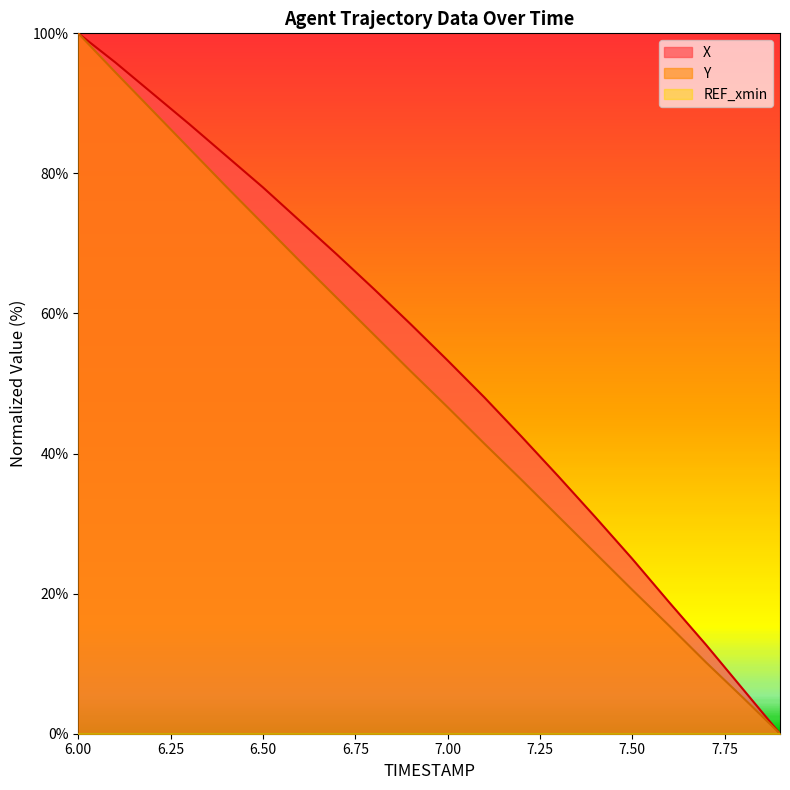

Reading left to right, what are all the values shown in this chart?

X: 6.0=100.0	6.1=95.9	6.2=91.5	6.3=87.1	6.4=82.5	6.5=78.0	6.6=73.2	6.7=68.4	6.8=63.5	6.9=58.5	7.0=53.3	7.1=48.0	7.2=42.4	7.3=36.7	7.4=30.9	7.5=25.0	7.6=18.8	7.7=12.7	7.8=6.3	7.9=0.0
Y: 6.0=100.0	6.1=94.5	6.2=89.0	6.3=83.6	6.4=78.1	6.5=72.8	6.6=67.5	6.7=62.2	6.8=57.0	6.9=51.8	7.0=46.6	7.1=41.4	7.2=36.3	7.3=31.0	7.4=25.8	7.5=20.5	7.6=15.4	7.7=10.2	7.8=5.1	7.9=0.0